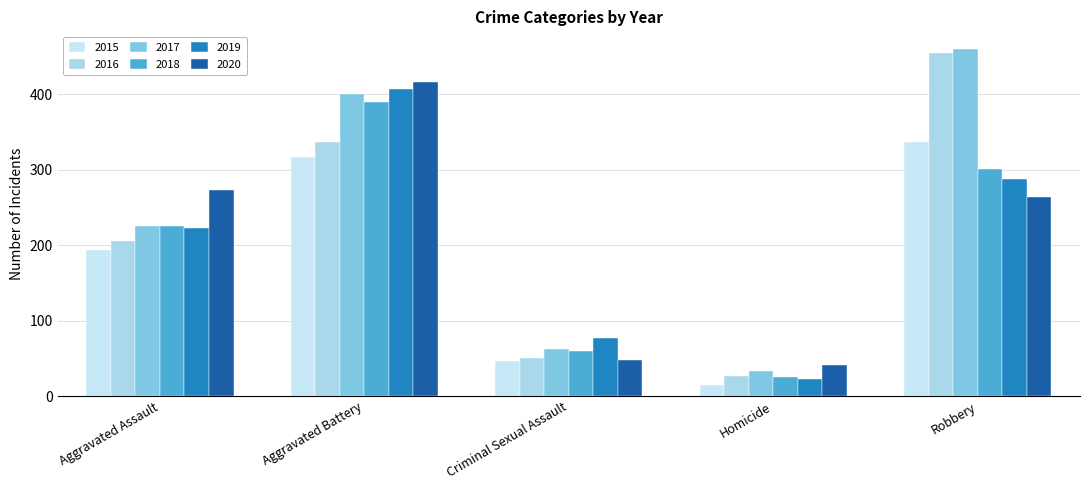

What is the difference between the highest and lowest values at Aggravated Battery?

100